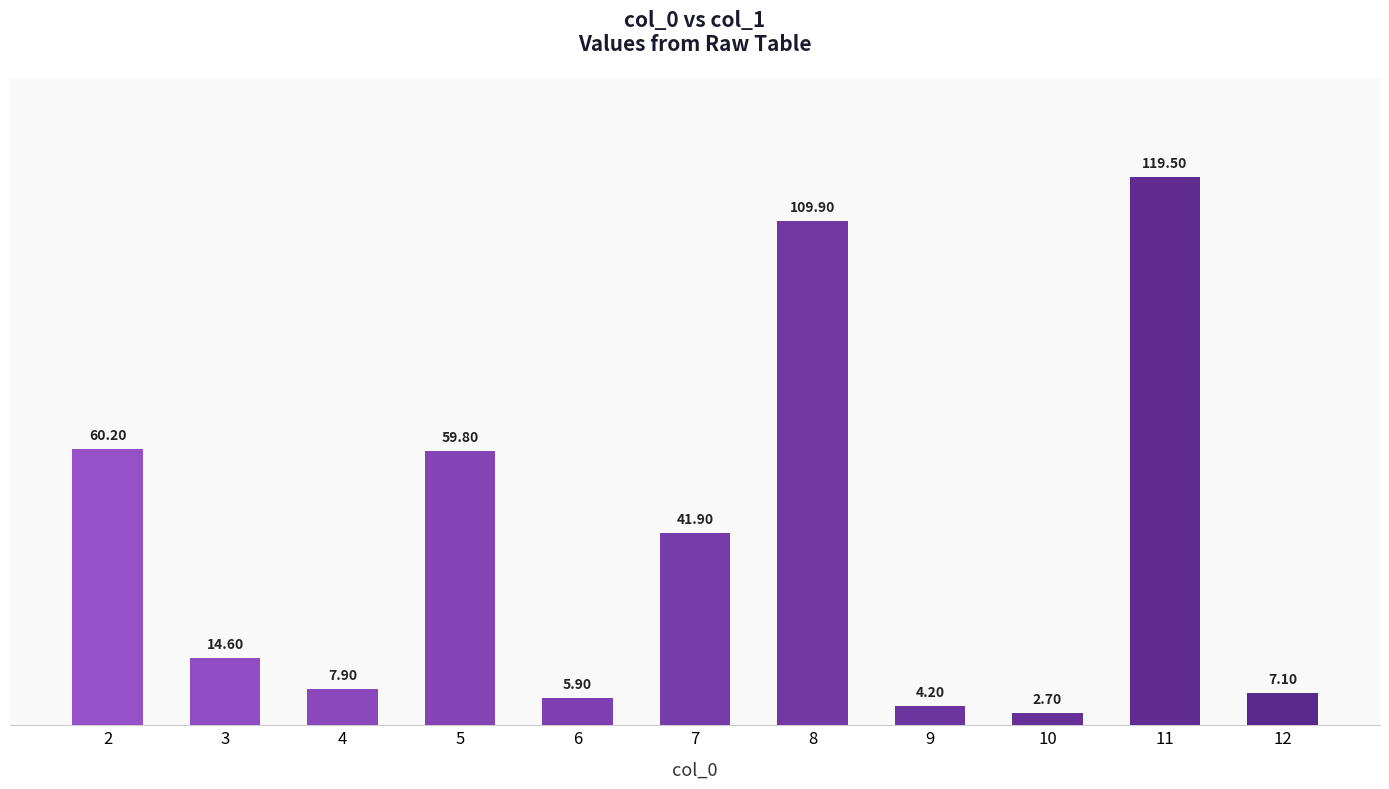

How many series are shown in this chart?

1